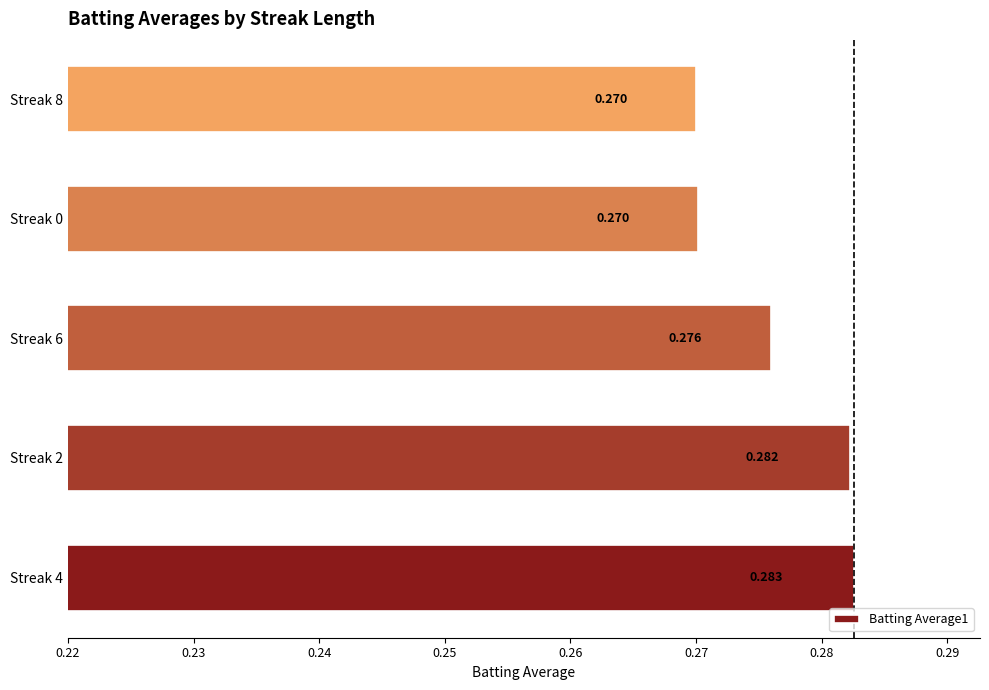

How many categories are shown in the chart?

5